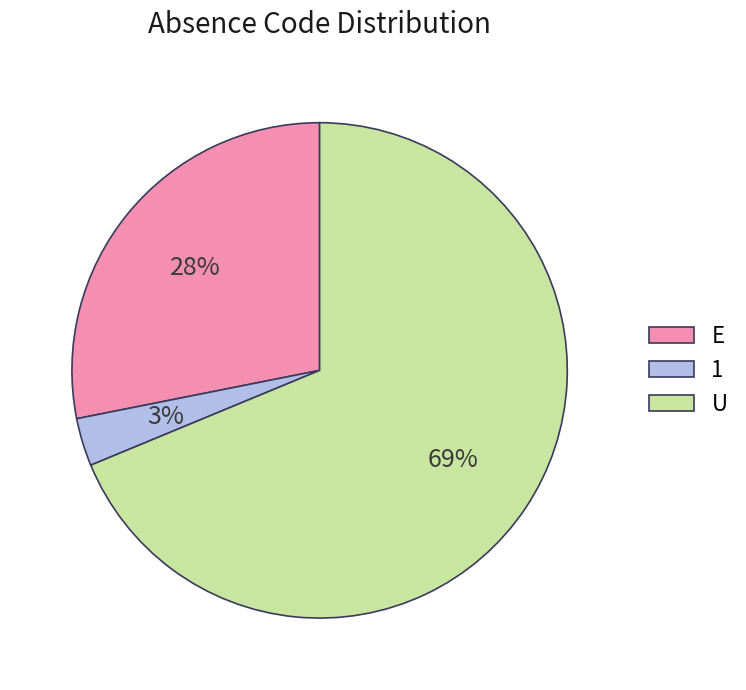

Which slice is the largest?

U